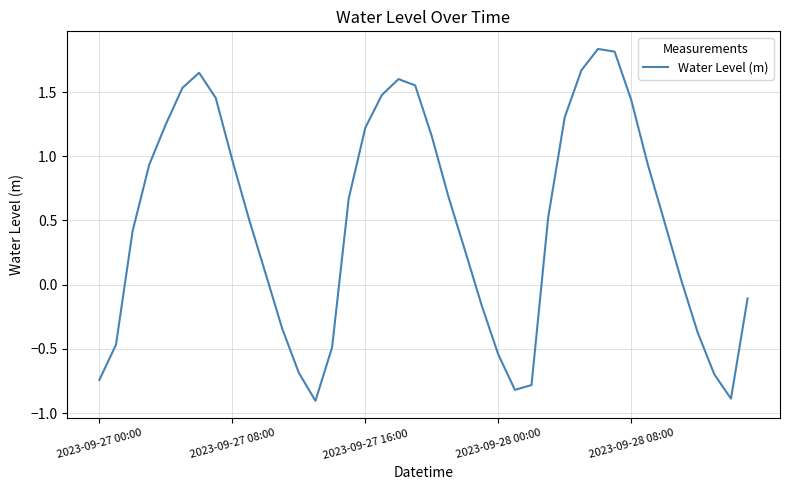

What is the difference between the maximum and minimum values?

2.7